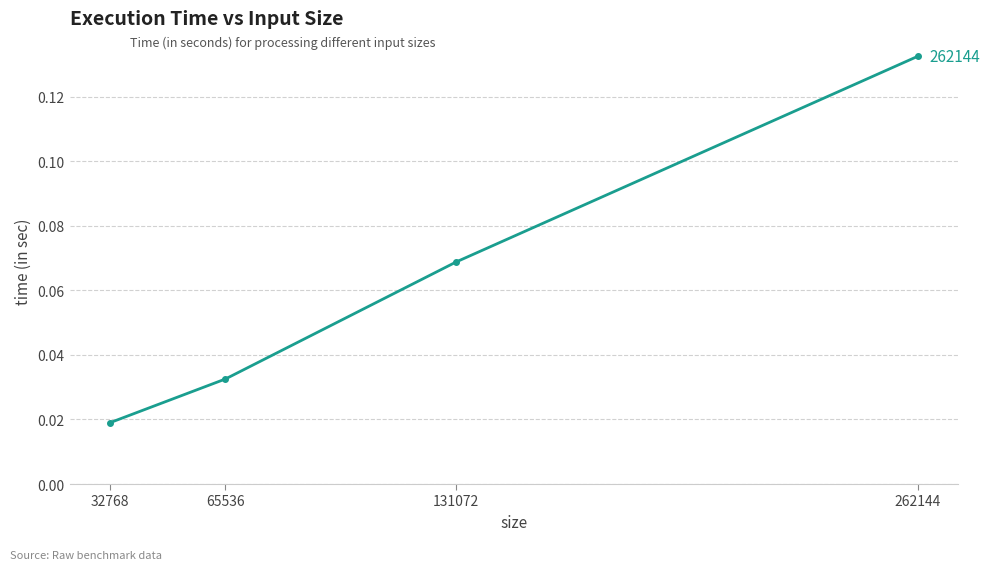

Which category has the highest value across all series?

262144